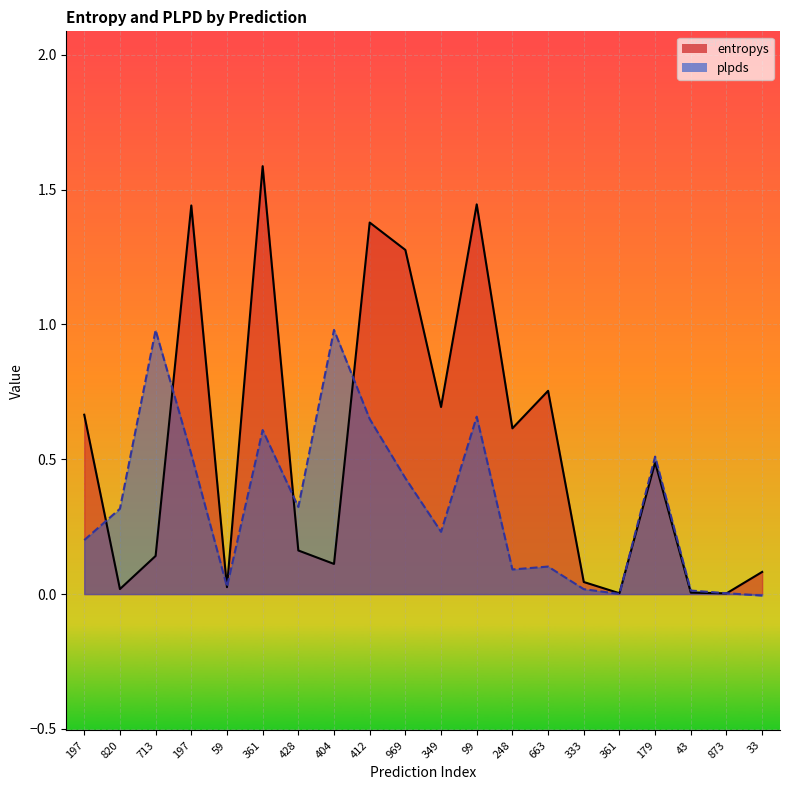

The plpds_line series shows 0.7 at 99. True or false?

True